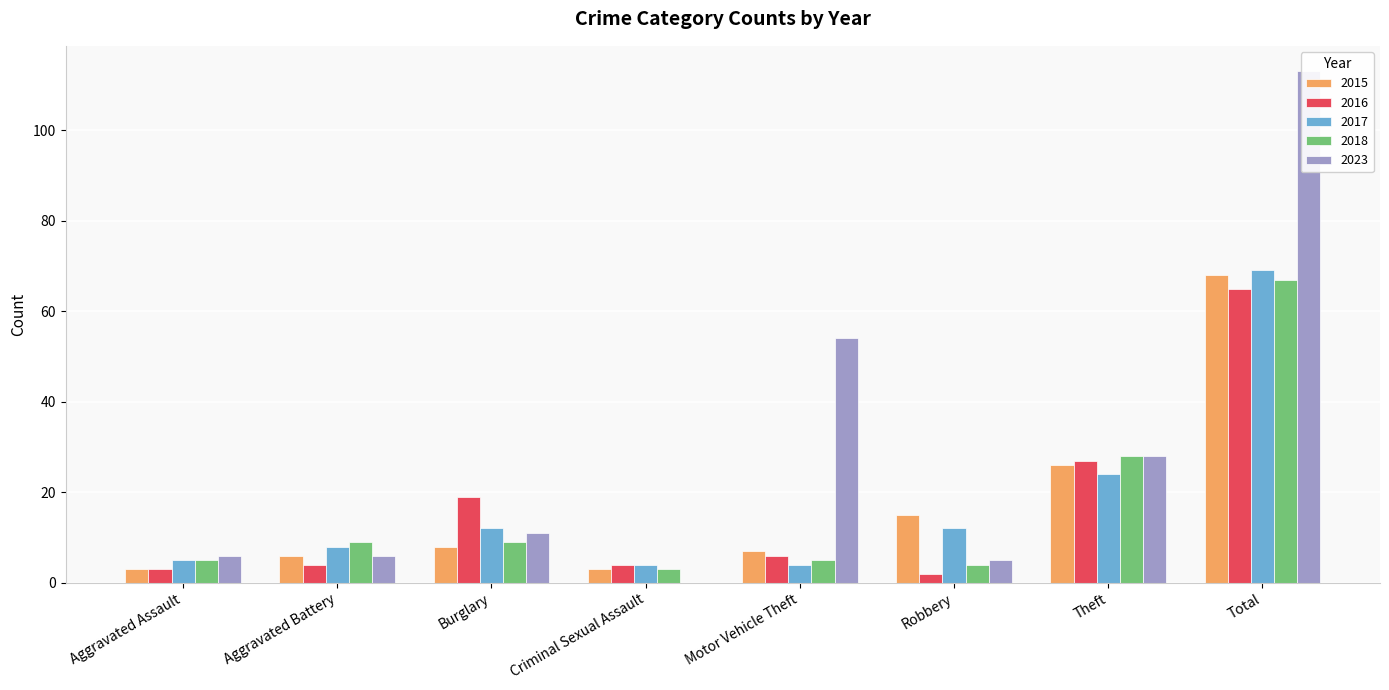

What is the total value across all series at Aggravated Assault?

22